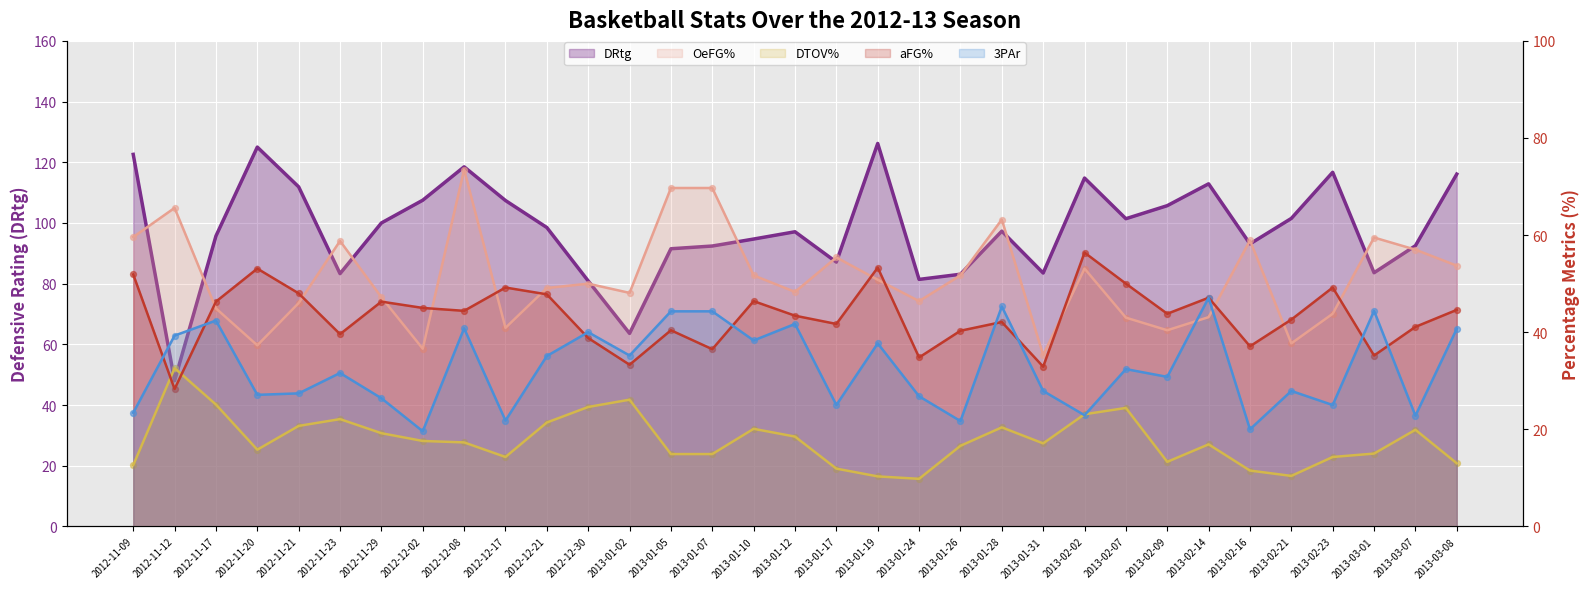

At how many categories does at least one series exceed 42?

33